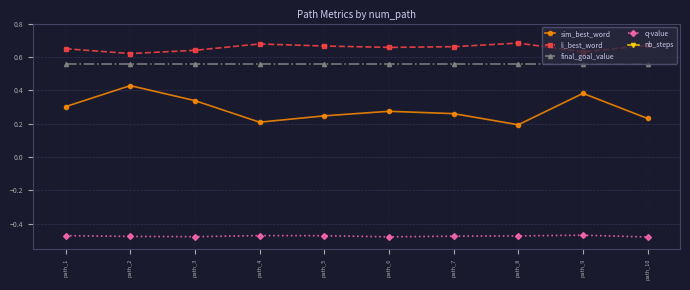

Between path_3 and path_10, which series saw the biggest shift?

sim_best_word